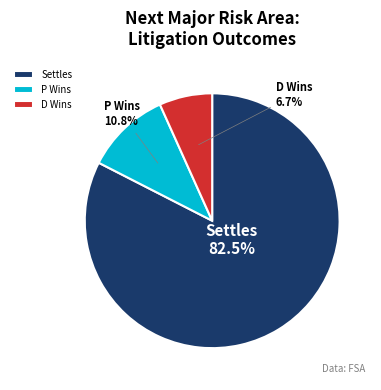

Is there a majority slice in this chart?

Yes